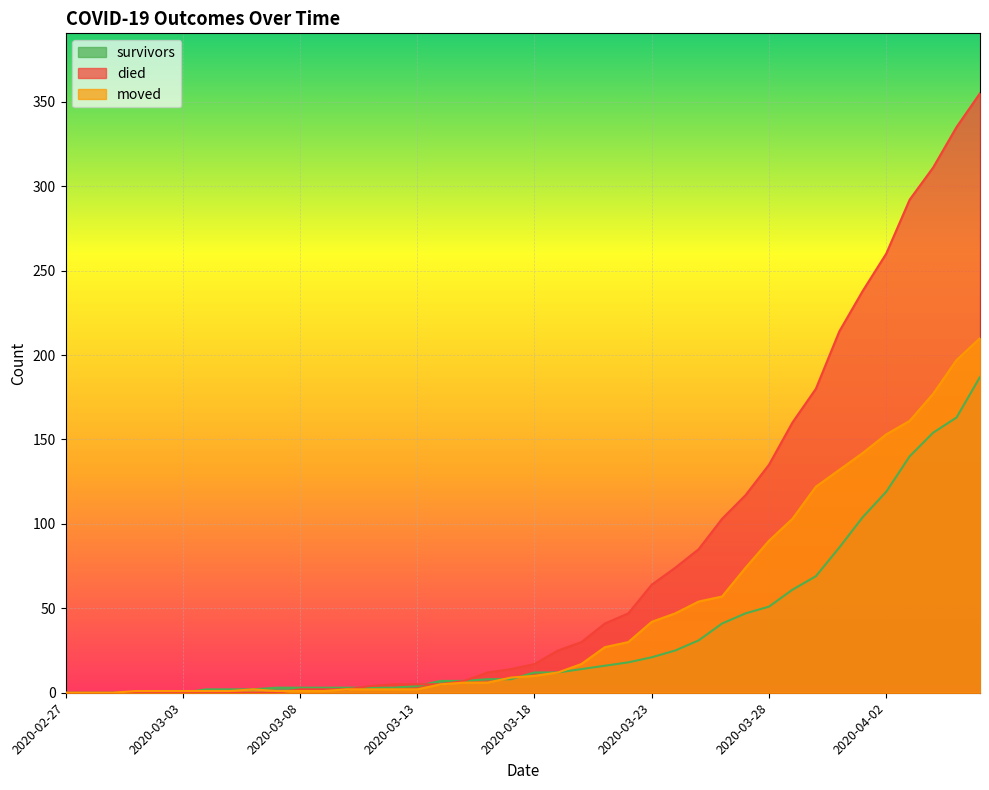

True or false: moved has more than 0 points higher than both neighbors.

True